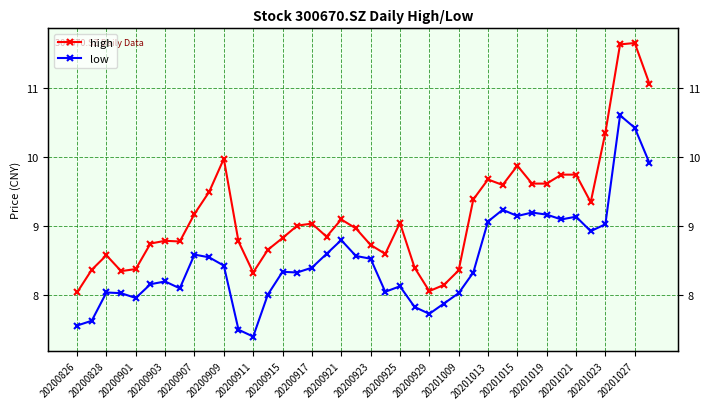

The high series shows 10.4 at 20201023. True or false?

True